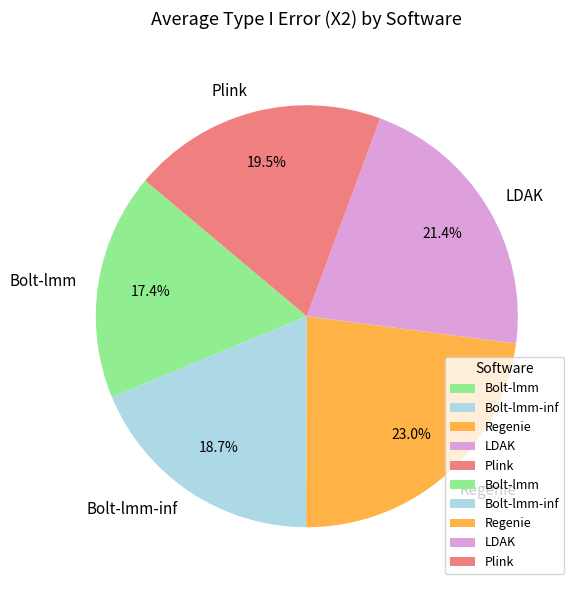

Is there any slice that represents more than half of the pie?

No